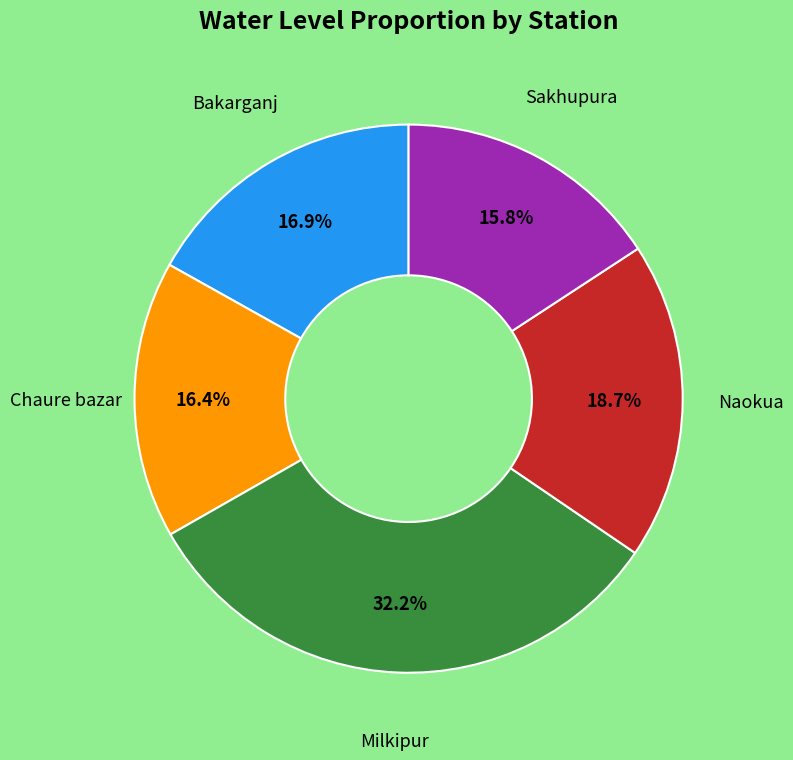

Is there a majority slice in this chart?

No